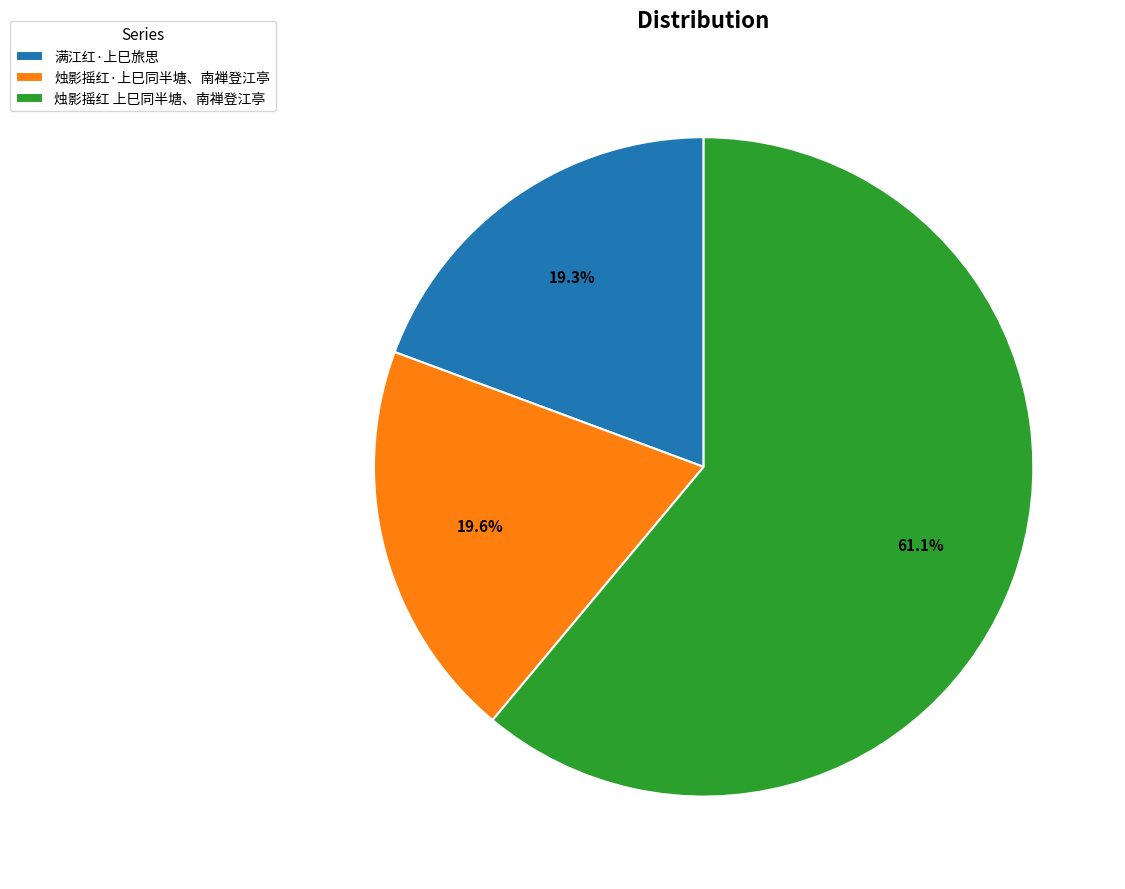

To the nearest percent, what is the combined percentage of 烛影摇红·上巳同半塘、南禅登江亭 and 烛影摇红 上巳同半塘、南禅登江亭?

81%